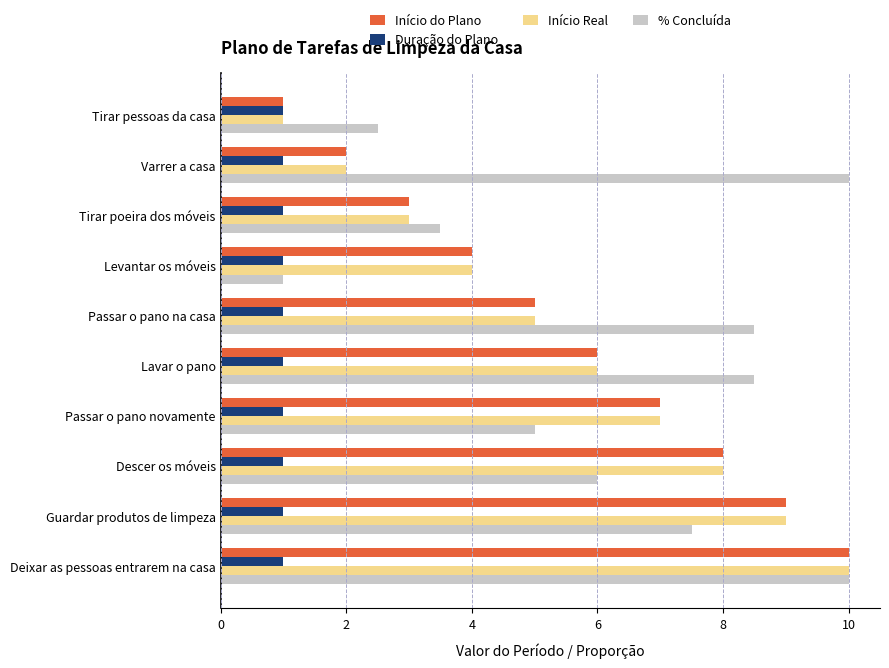

At which label does Início Real reach its peak?

Deixar as pessoas entrarem na casa